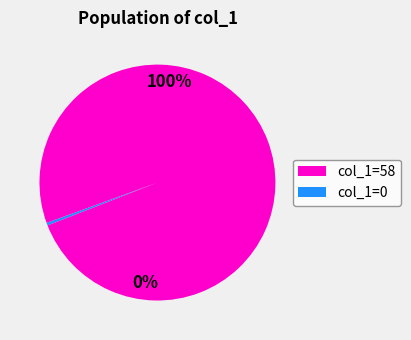

True or false: 20180513 accounts for 19% of the total.

False